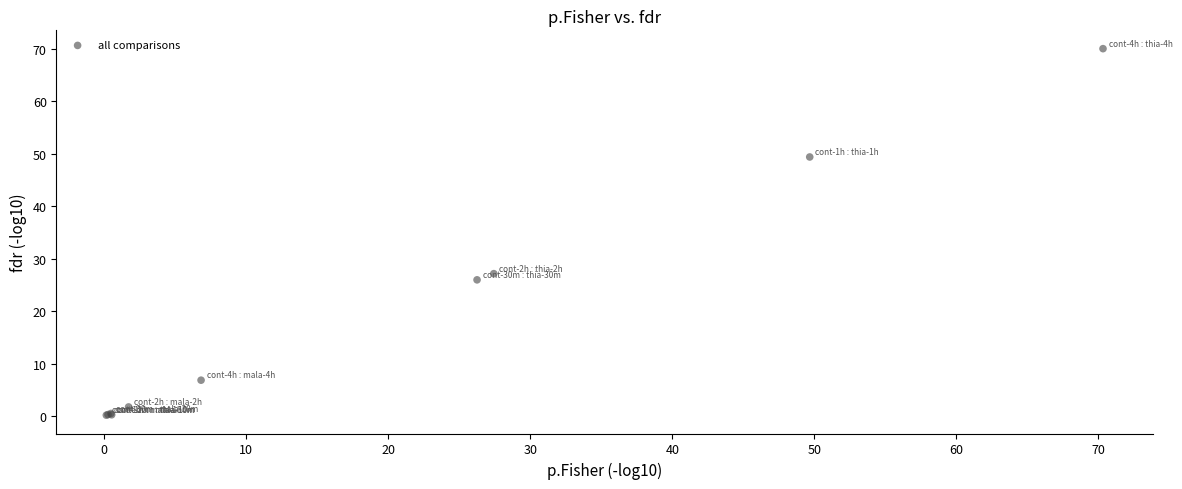

What Y value in the scatter plot is closest to 35?

27.1